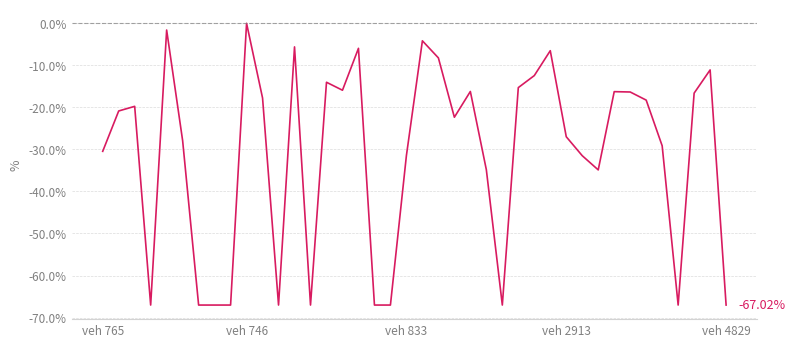

What is the difference between the maximum and minimum values?

67.0